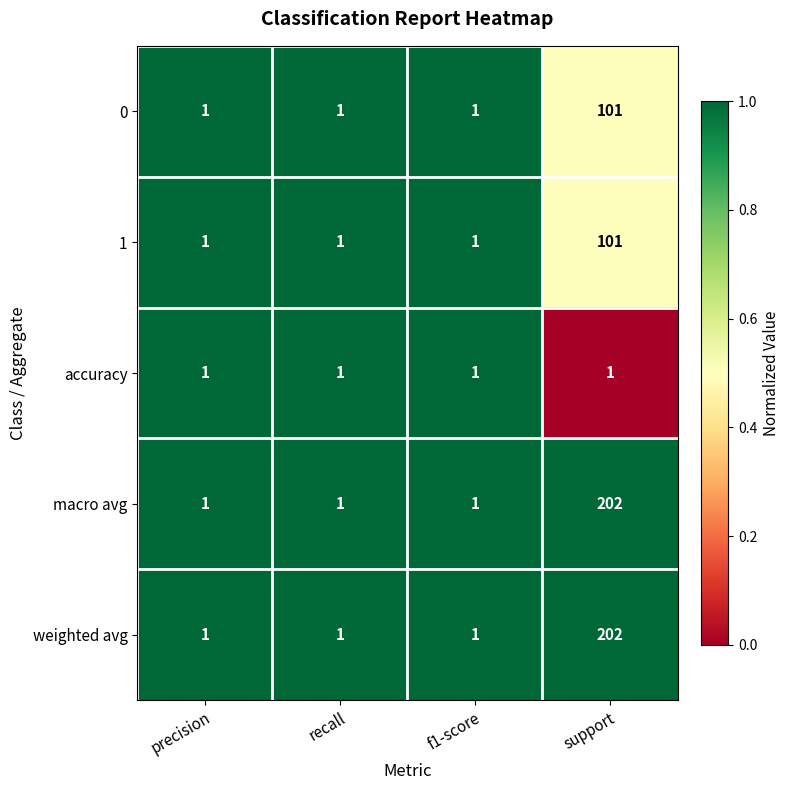

What is the sum of all 1 values?

104